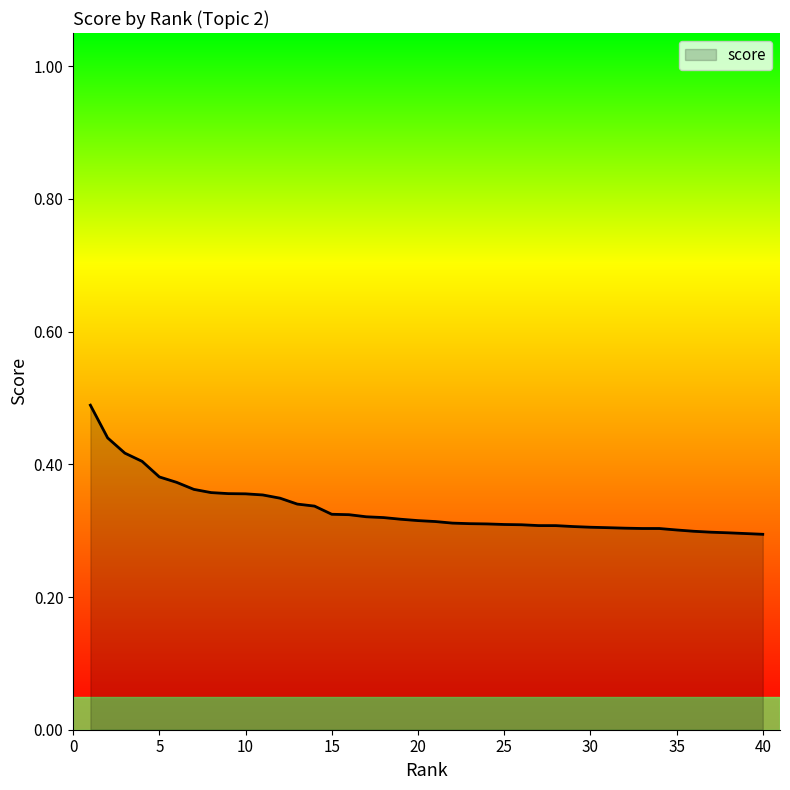

How many values are between 0 and 1?

40